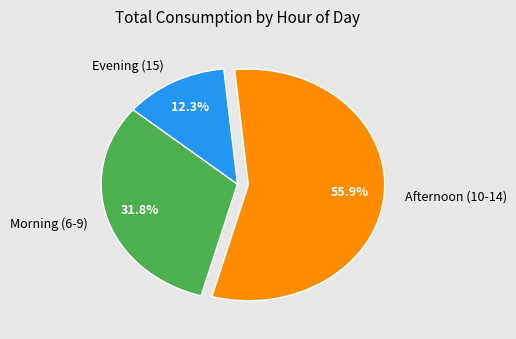

How many slices are in this pie chart?

3